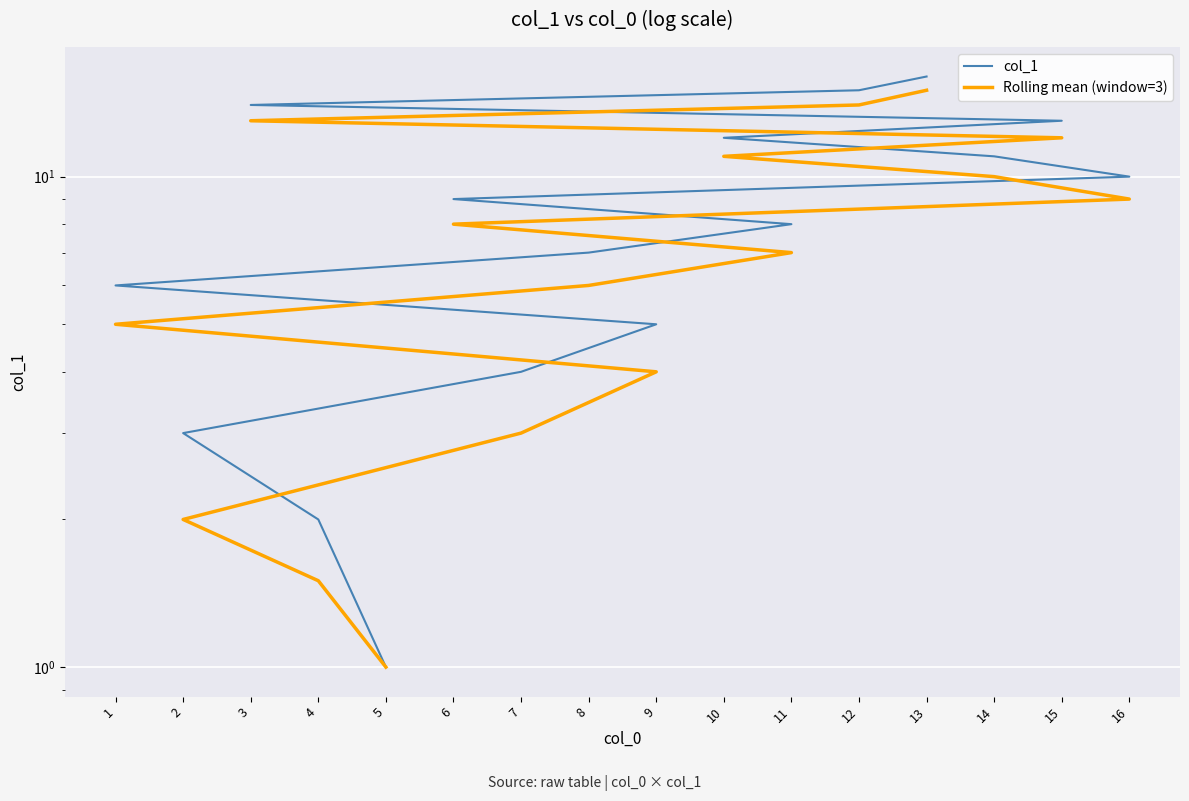

Count the number of categories in the chart.

16